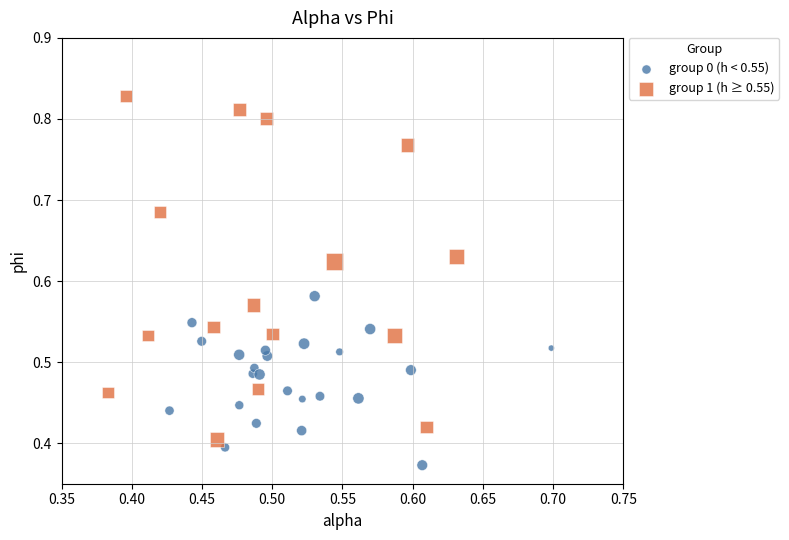

Which series reaches the minimum Y coordinate?

group 0 (h < 0.55)